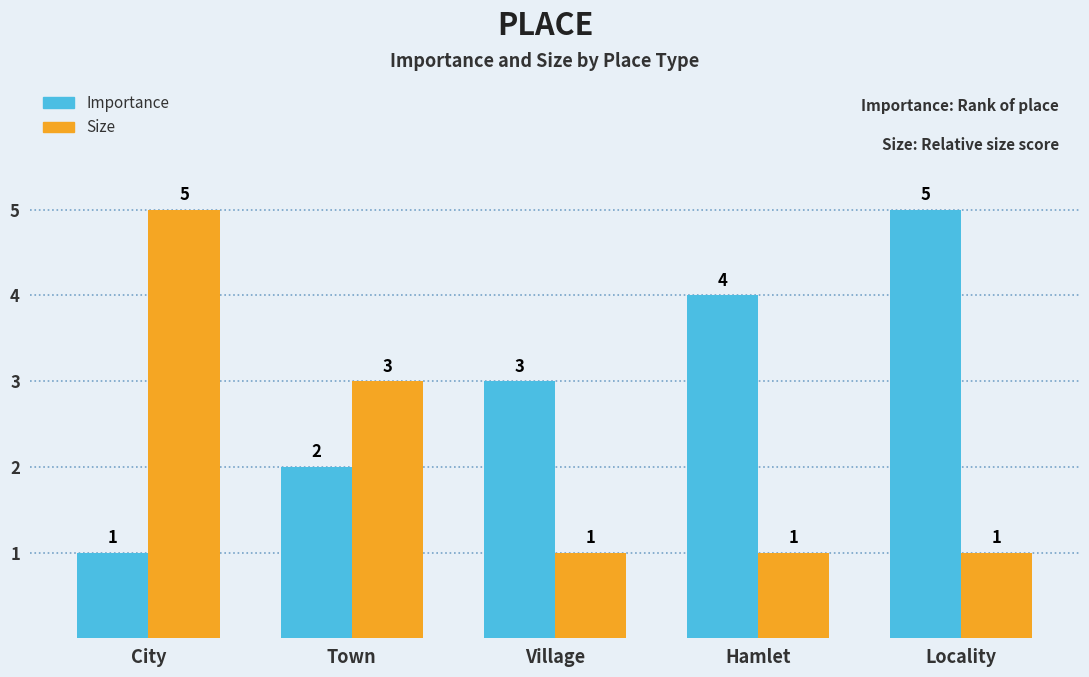

What is the highest value of the Size series?

5